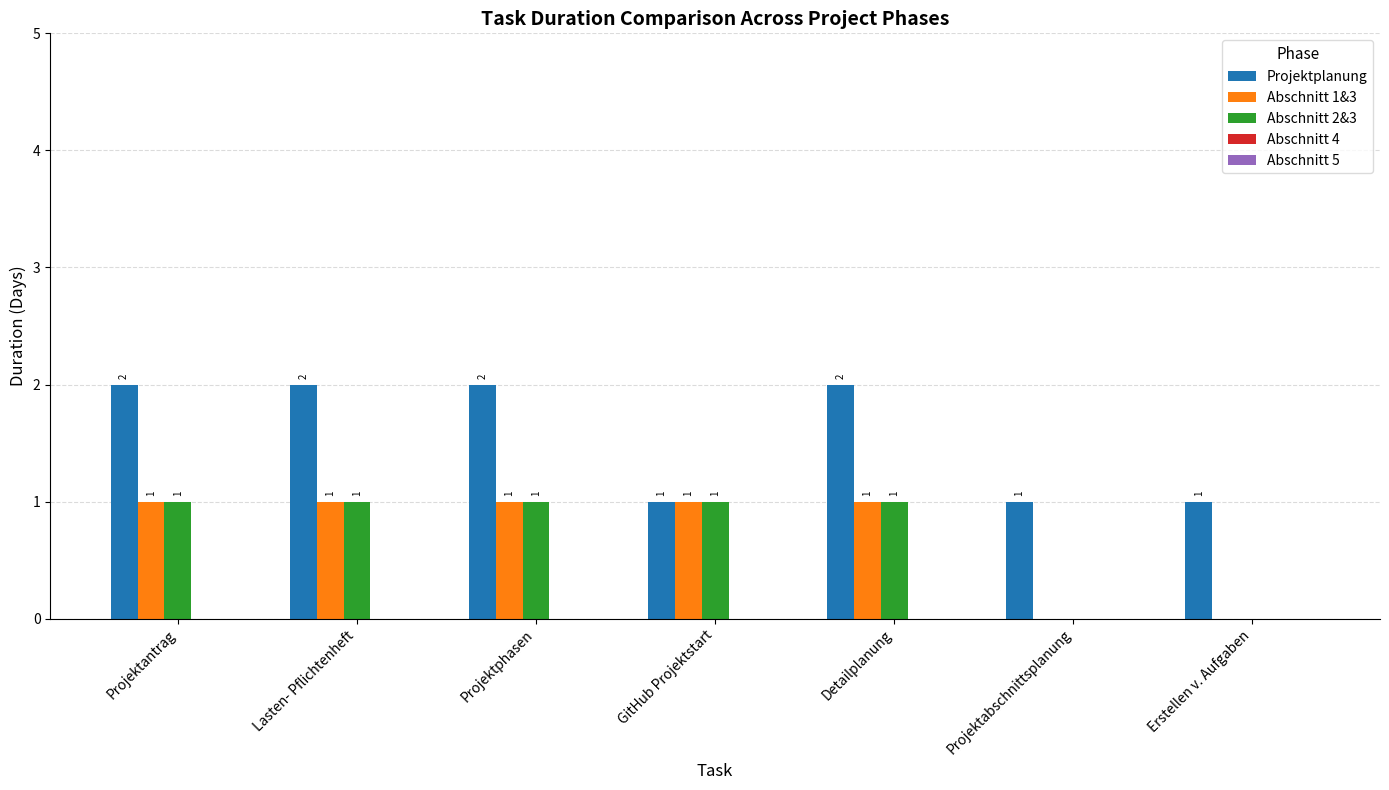

Which series has the largest total across all categories?

Projektplanung